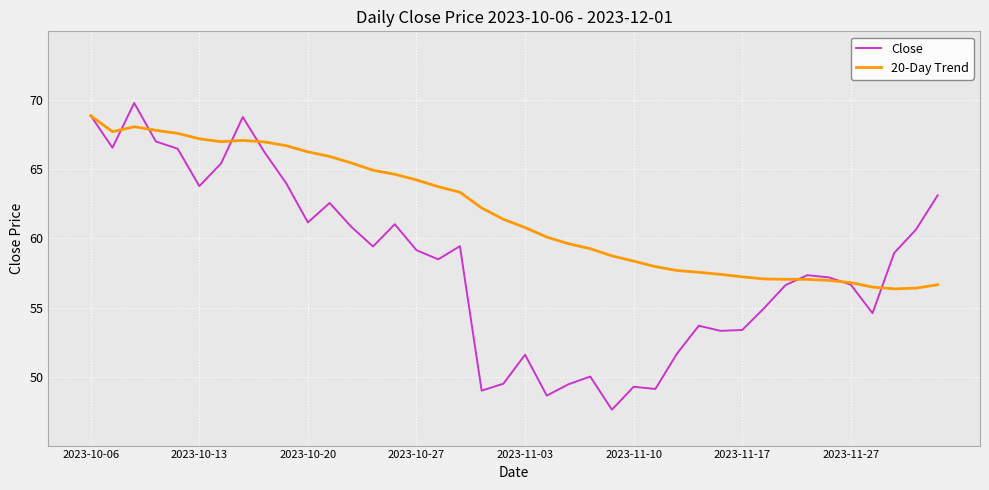

What is the minimum value shown in the chart?

47.6